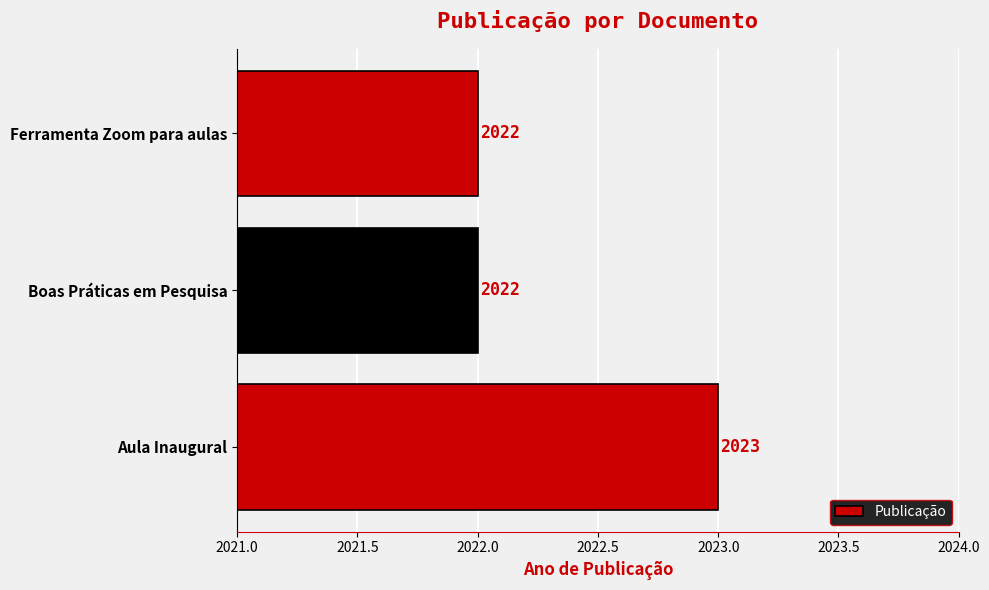

Which label corresponds to the largest value in the chart?

Aula Inaugural